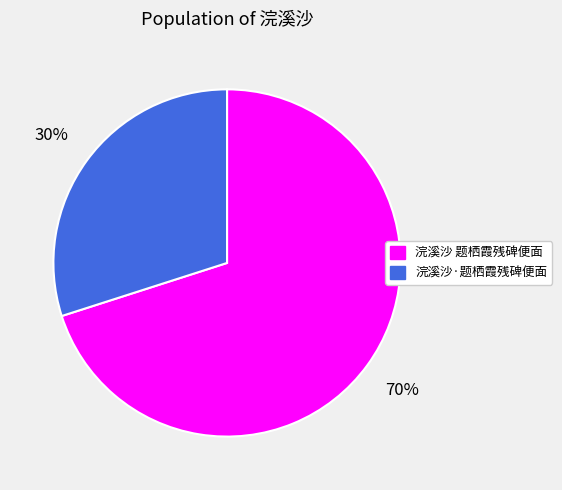

Is there a majority slice in this chart?

Yes